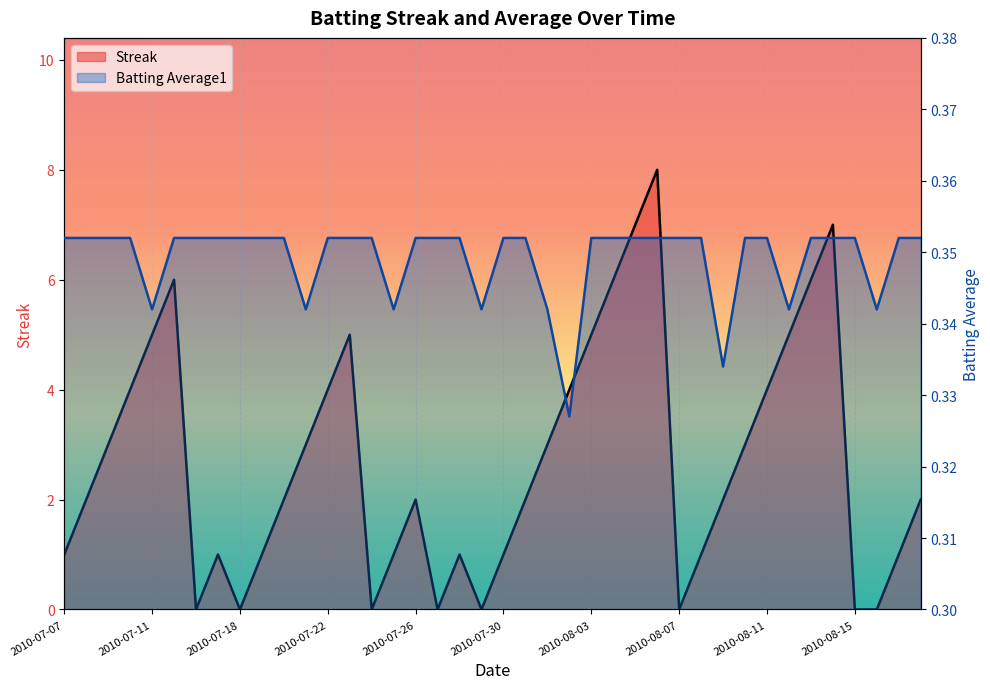

True or false: Streak and Batting Average1 intersect in this chart.

True